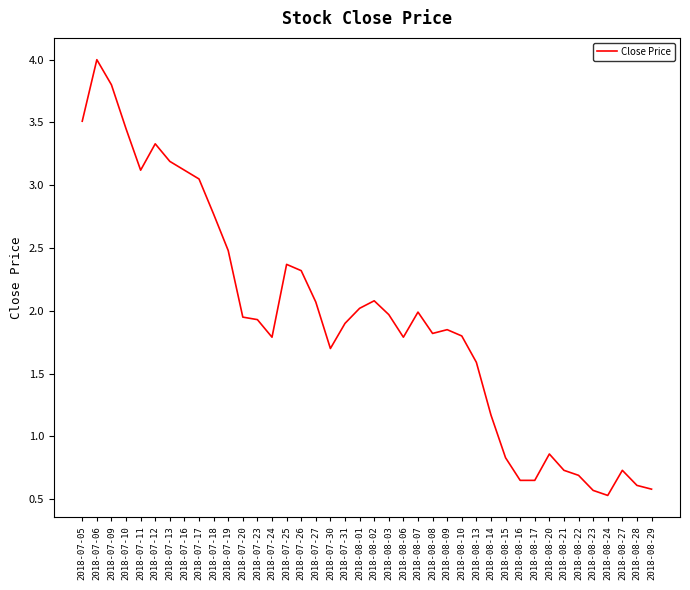

At which label does the data first exceed 1?

2018-07-05